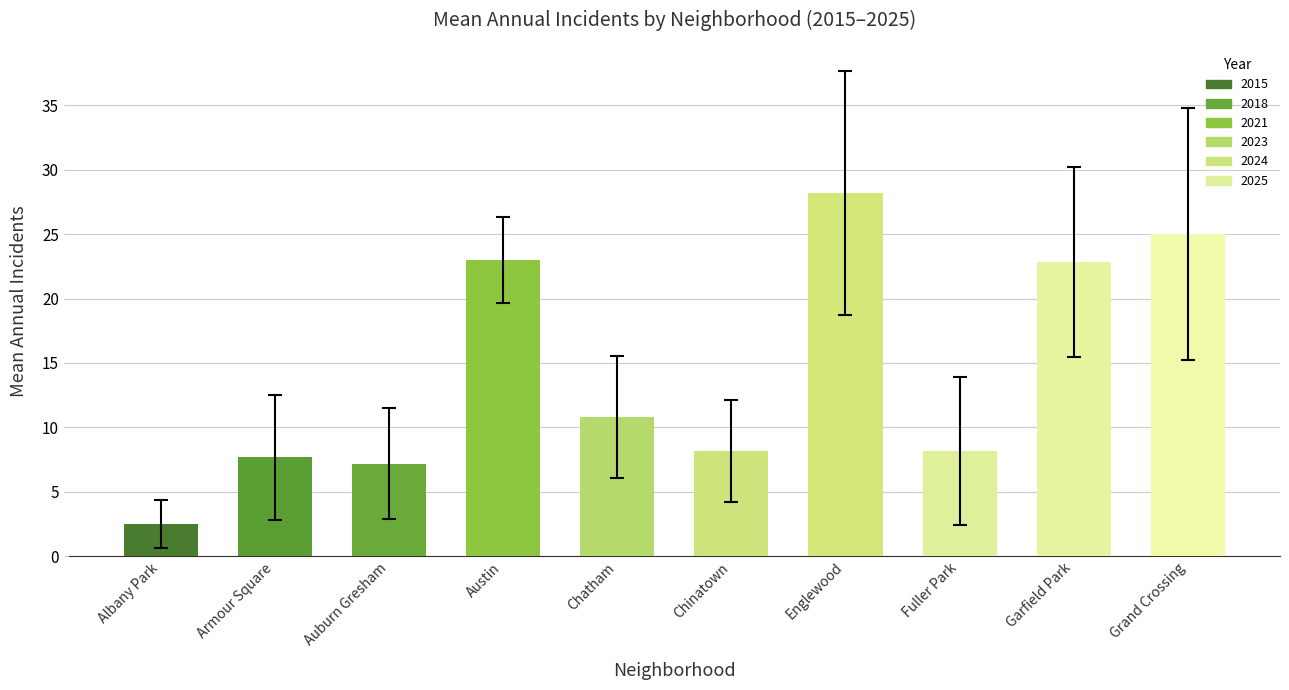

Which category has the lowest value across all series?

Albany Park